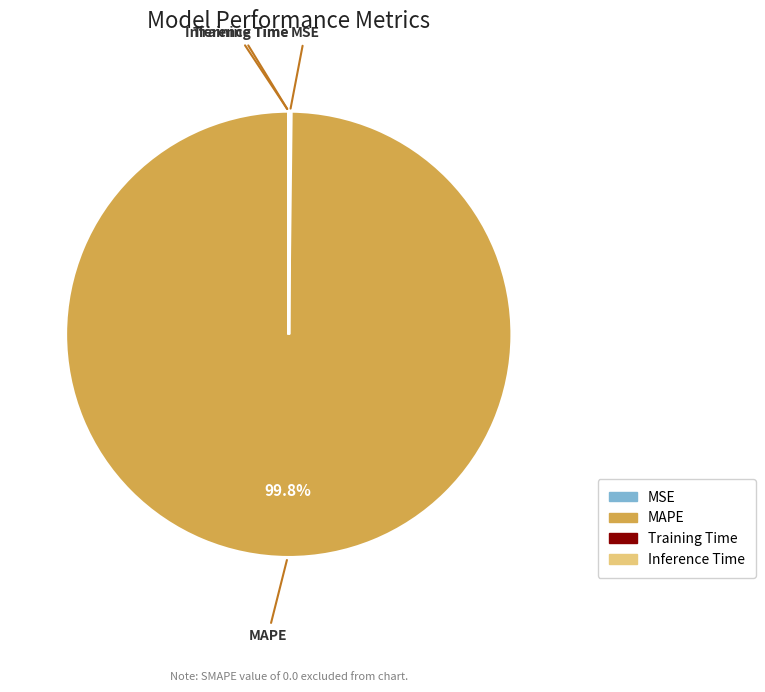

What is the largest slice in the pie chart?

MAPE